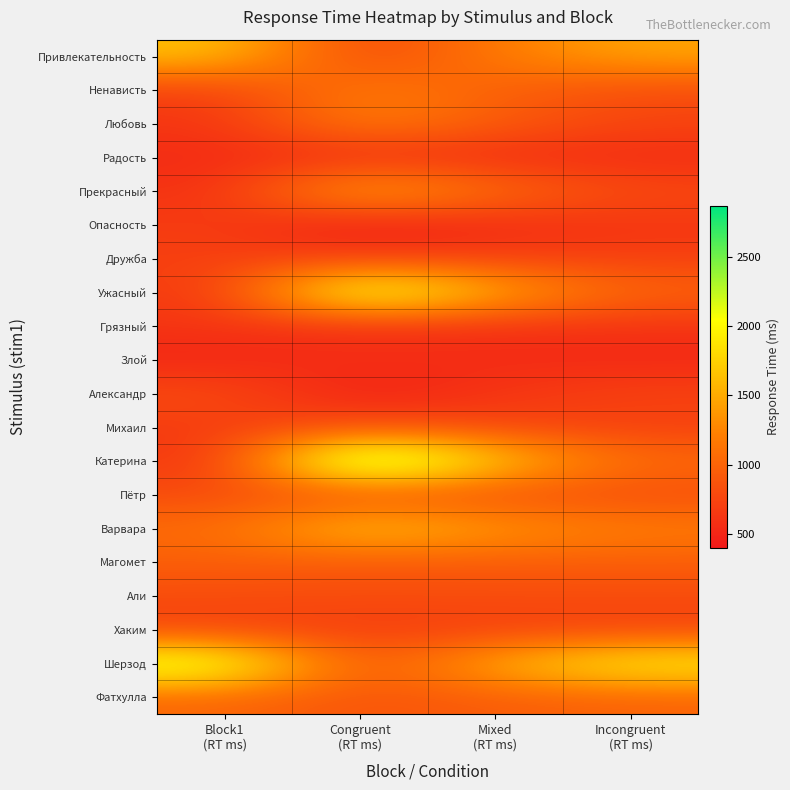

How many data points does each series have?

4